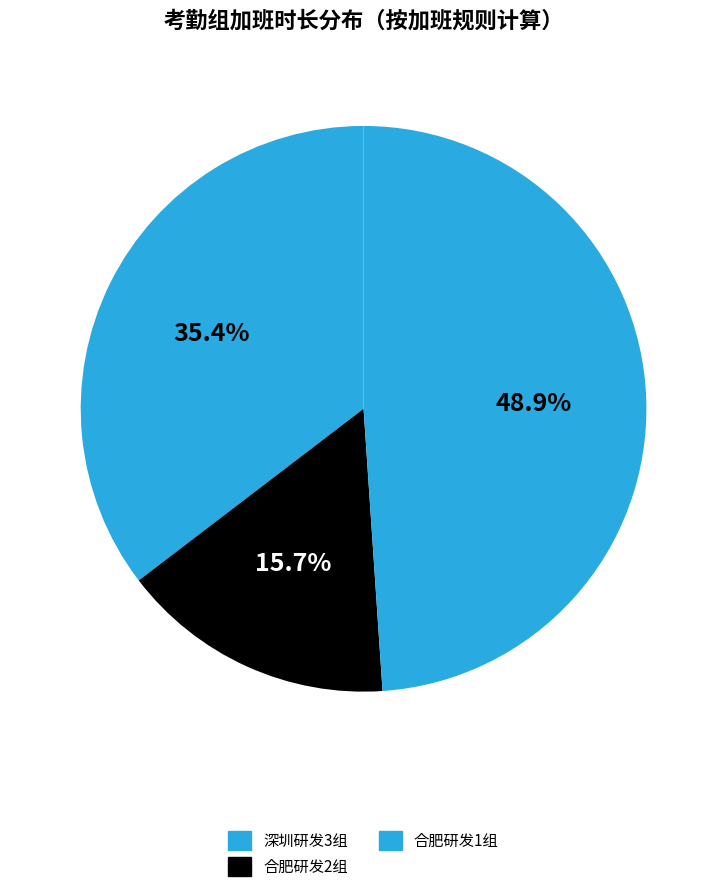

Combined, do 深圳研发3组 and 合肥研发1组 account for over 50%?

Yes